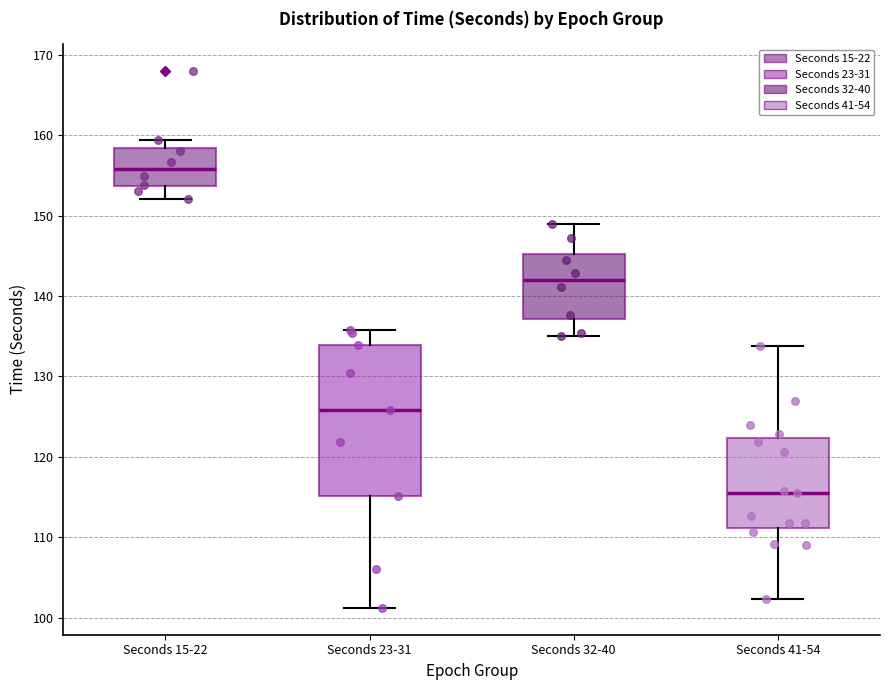

Comparing the boxes themselves (not the whiskers), which one is the tallest?

Seconds 23-31